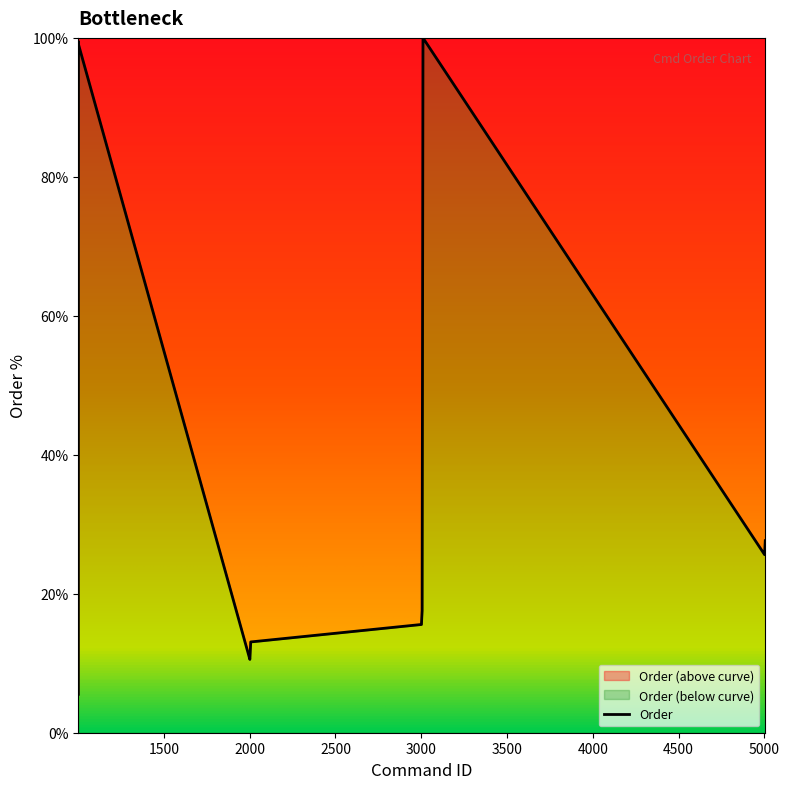

How many interior local peaks (higher than both neighbors) does the data have?

2